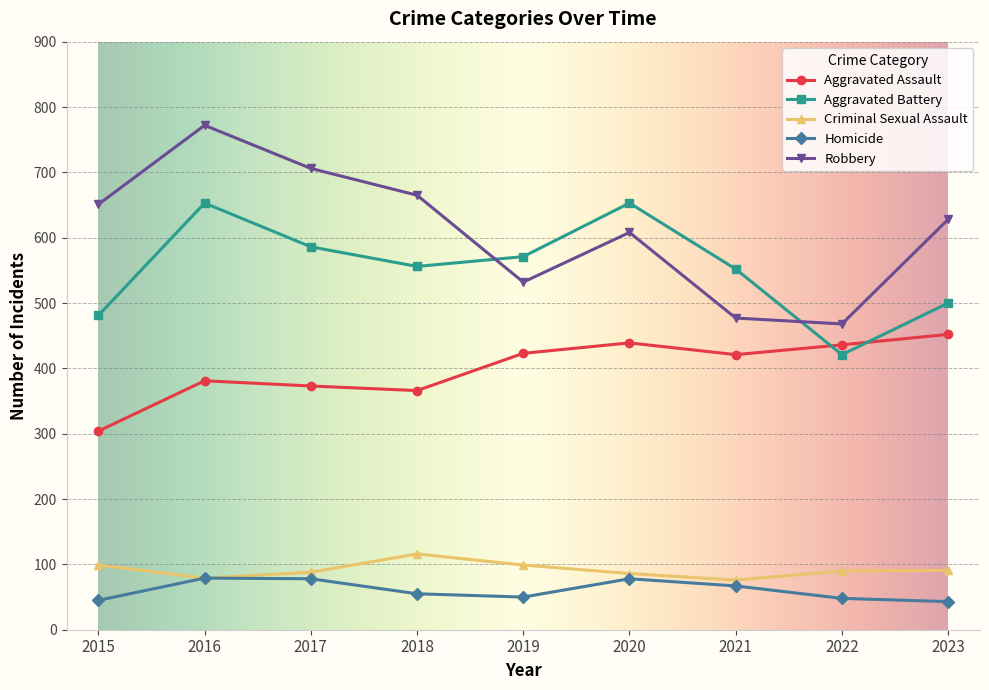

What is the difference between the highest and lowest values at 2022?

420